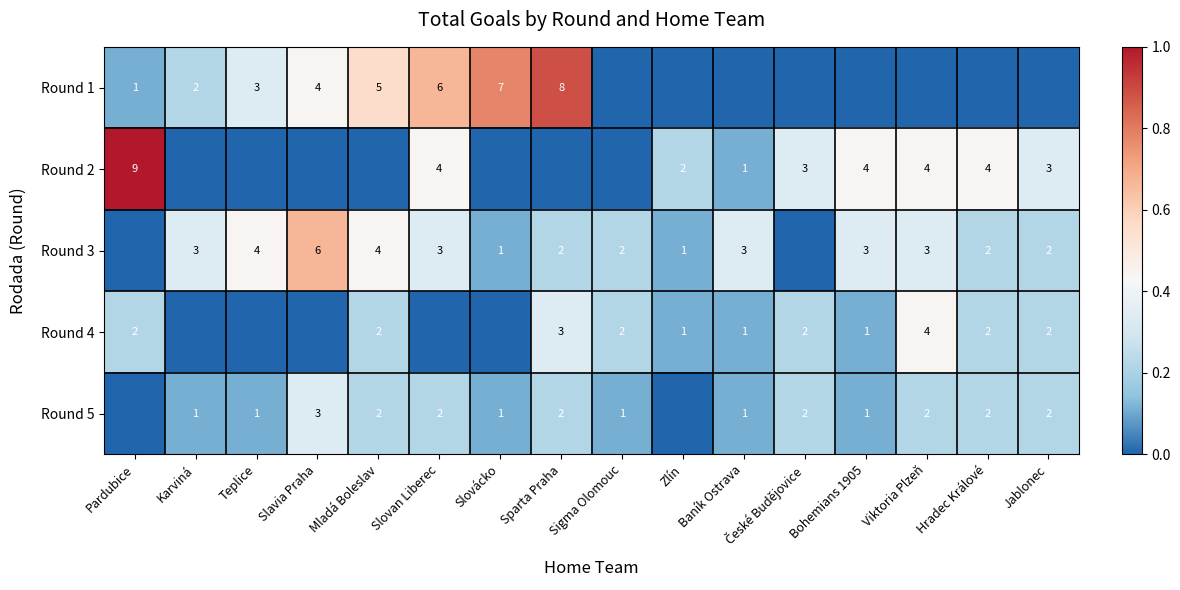

Is it true that Round 3 equals 0.2 at Slovácko?

False